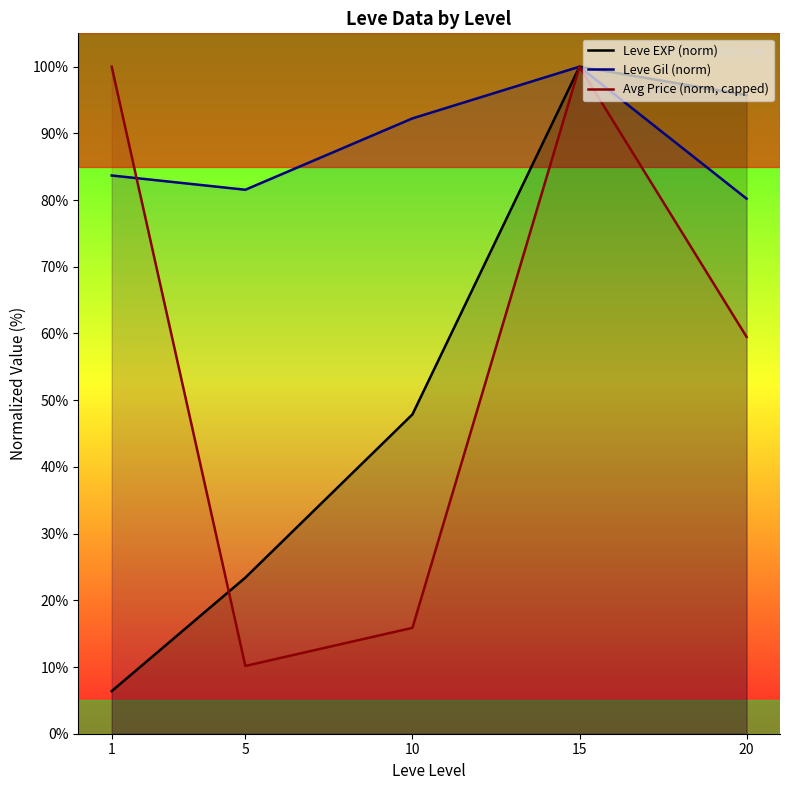

Which label corresponds to the smallest value in the chart?

1